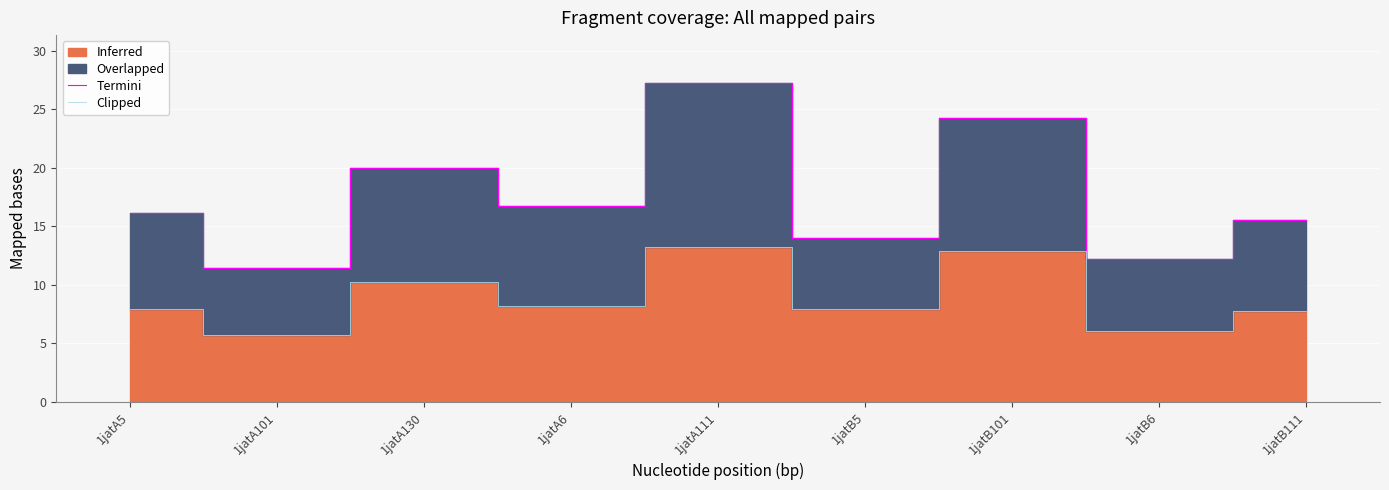

What position from the right is 1jatA111?

5